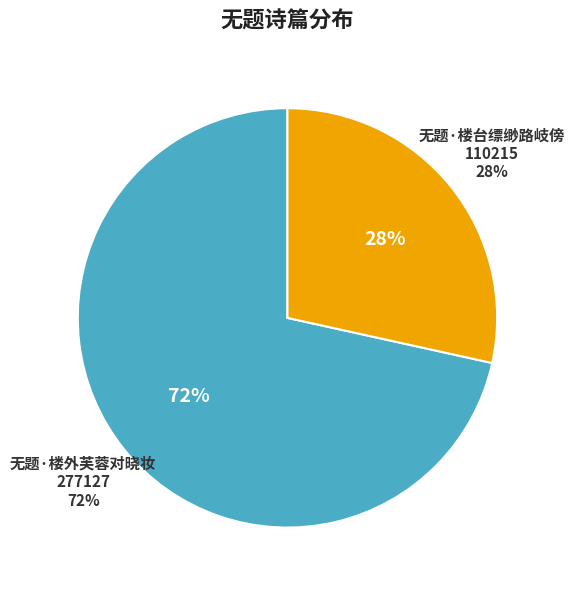

Combined, do 无题·楼台缥缈路岐傍 and 无题·楼外芙蓉对晓妆 account for over 50%?

Yes